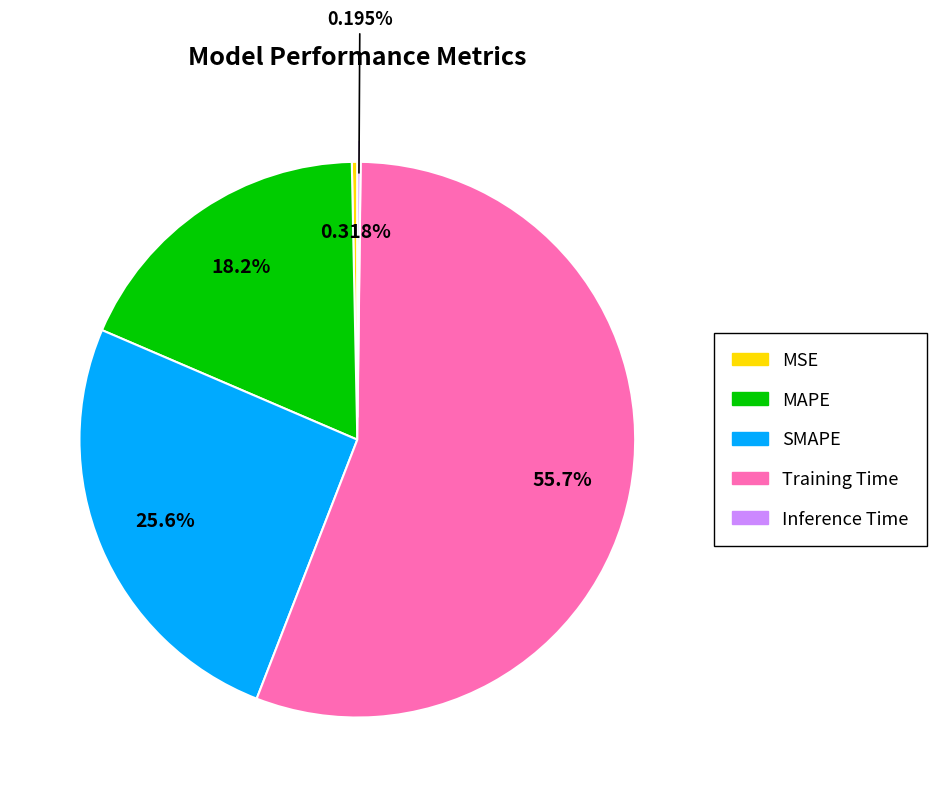

Is there a majority slice in this chart?

Yes